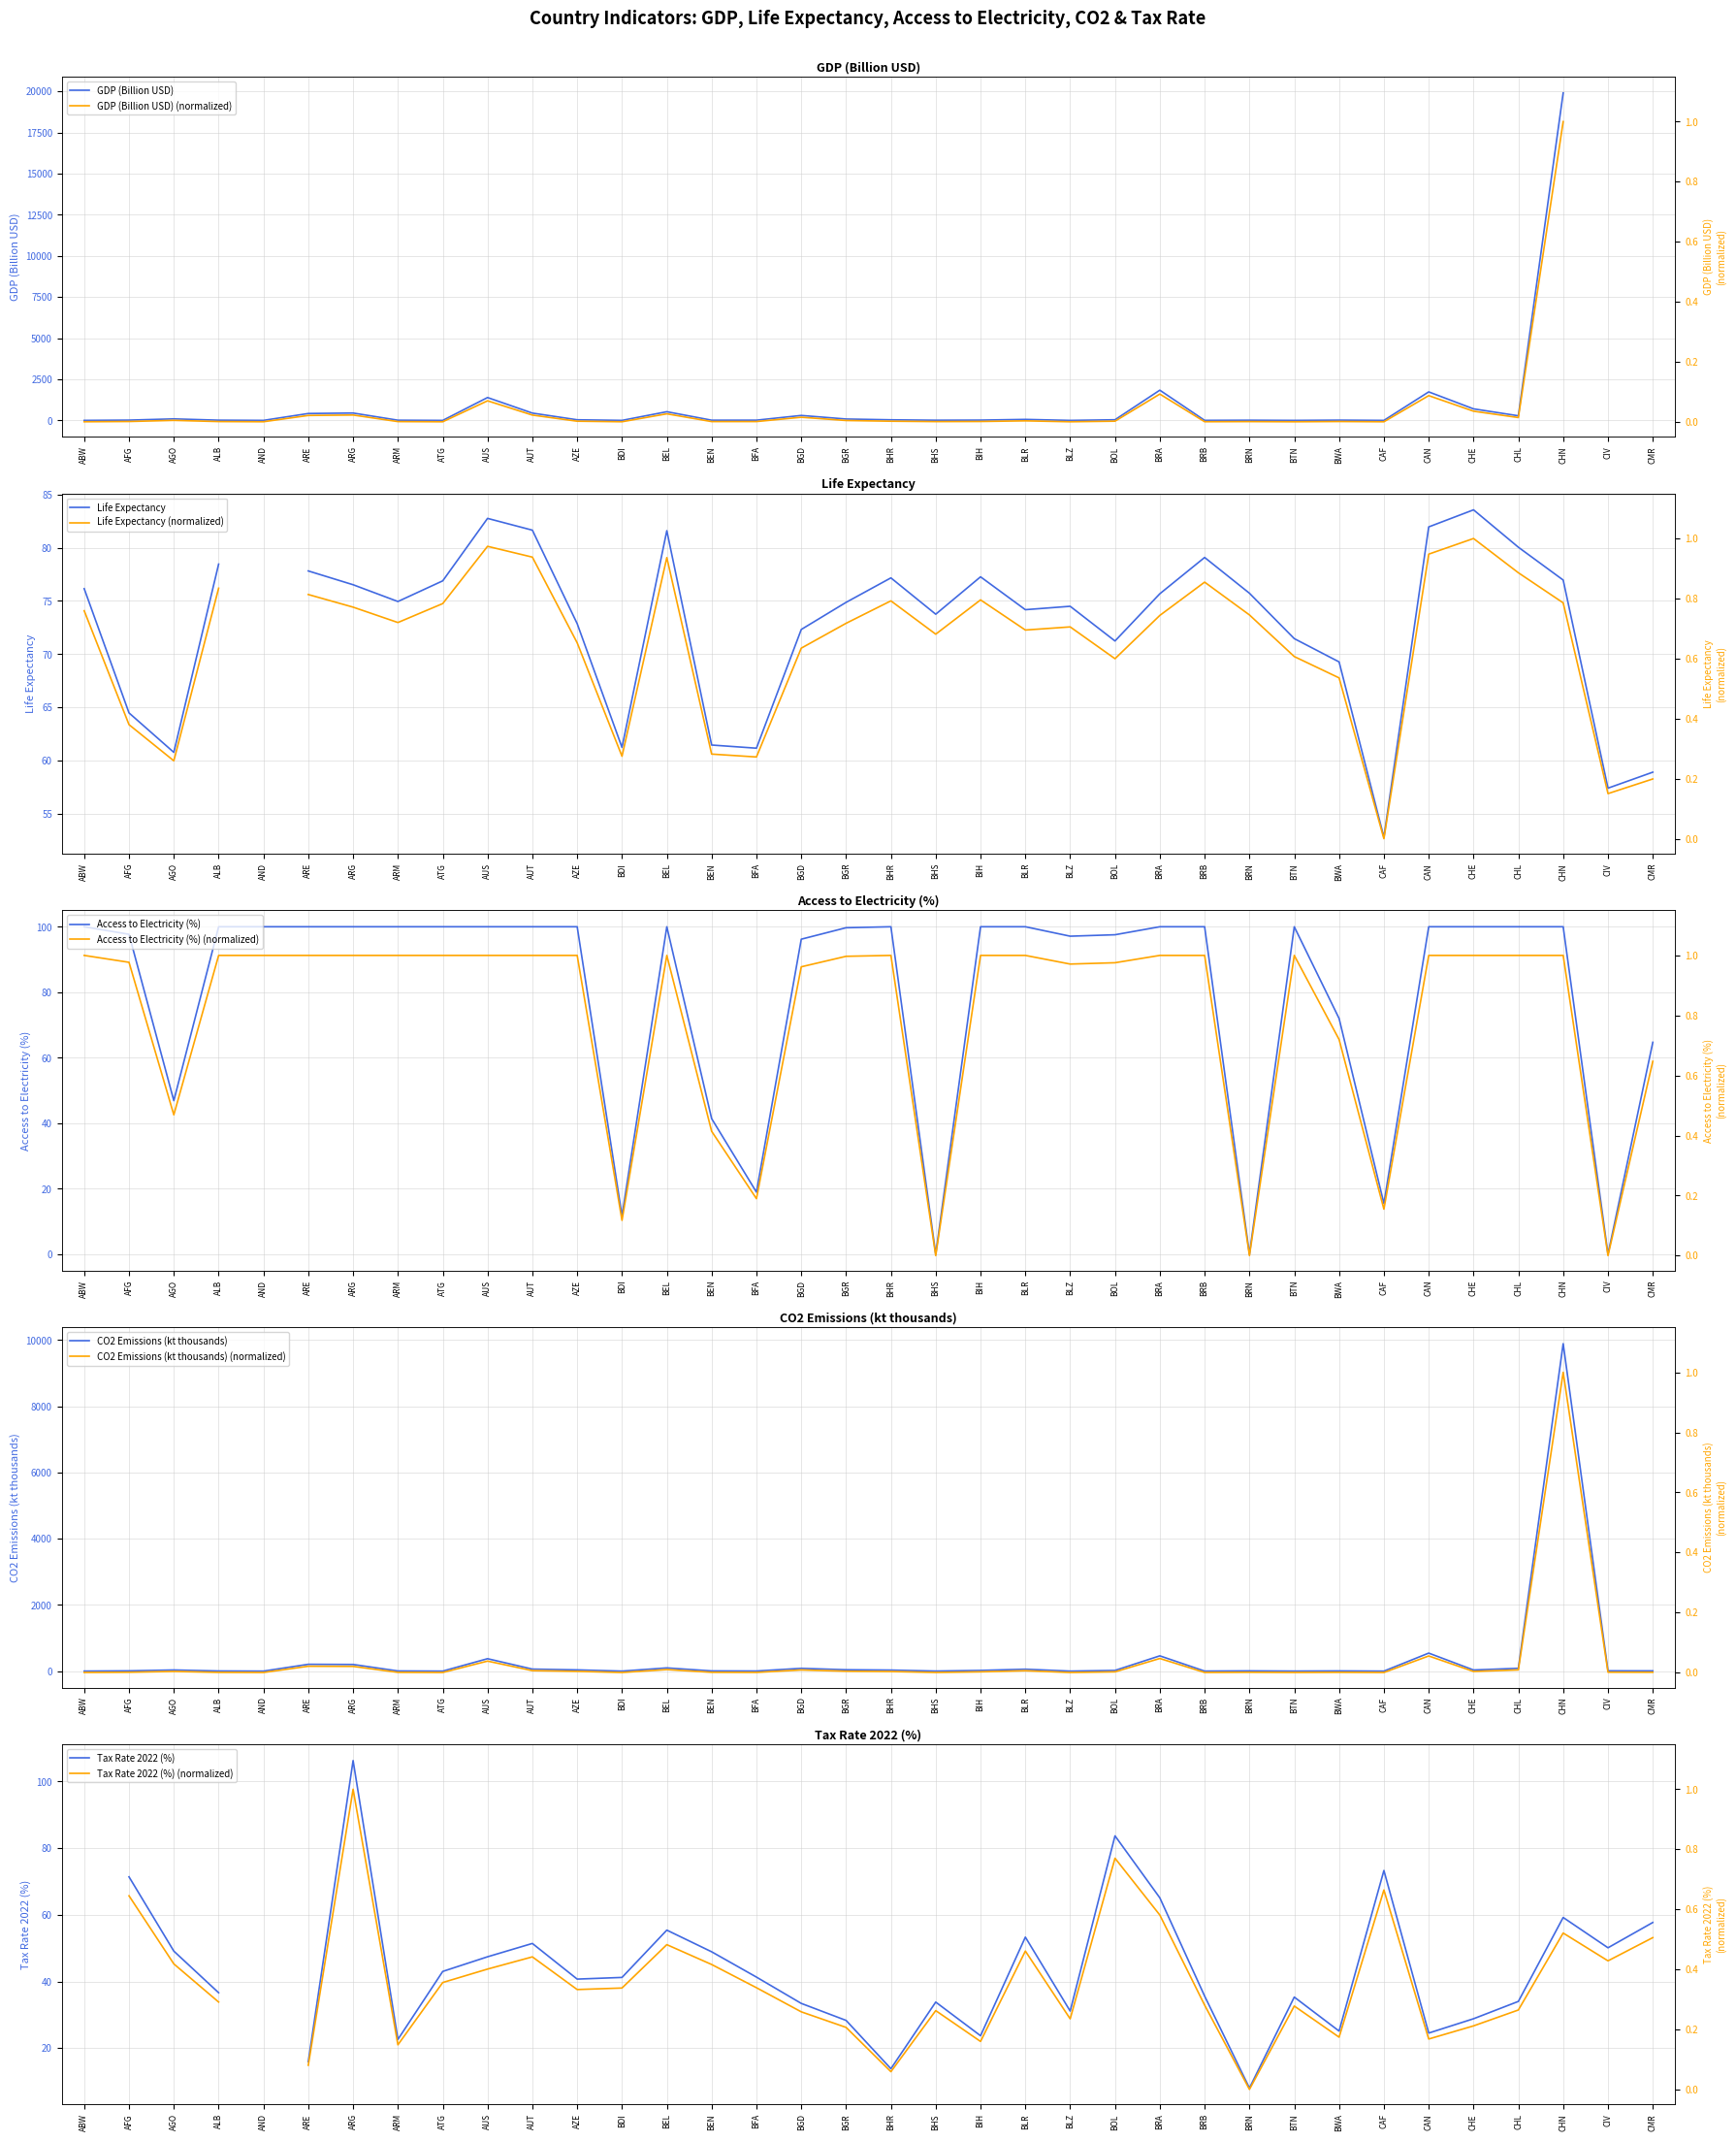

What is the value of the Access_electricity point at the 6th from the left?

100.0